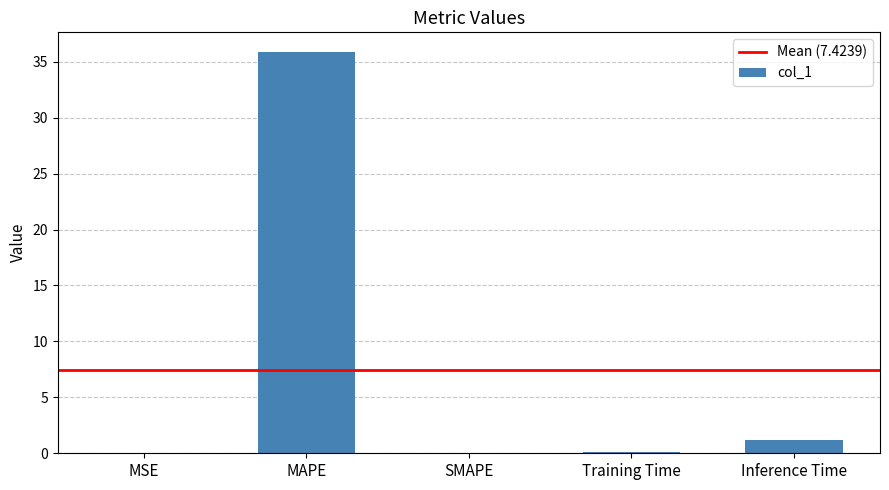

How many distinct data groups are displayed?

1